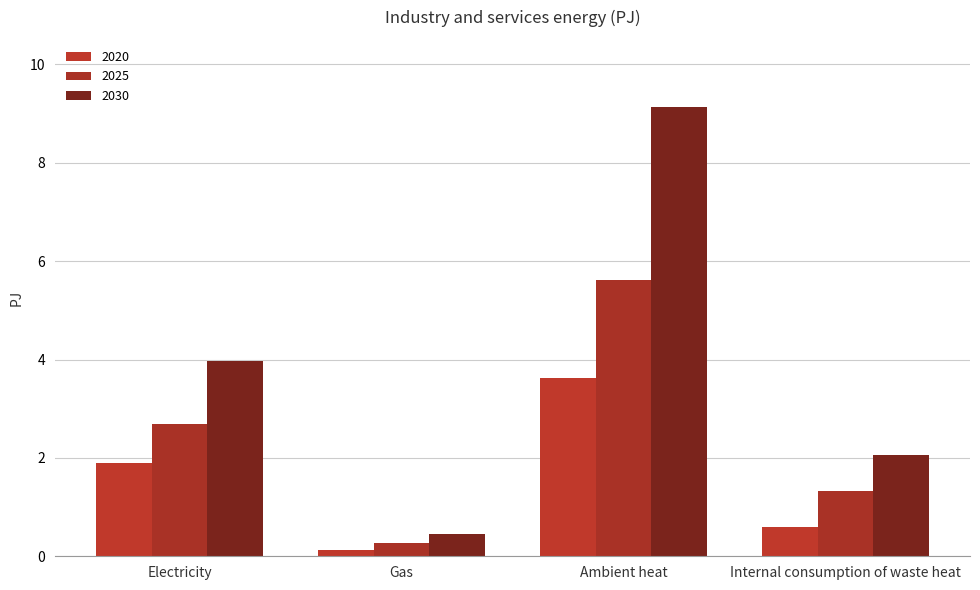

Between Ambient heat and Internal consumption of waste heat, which series saw the biggest shift?

2030